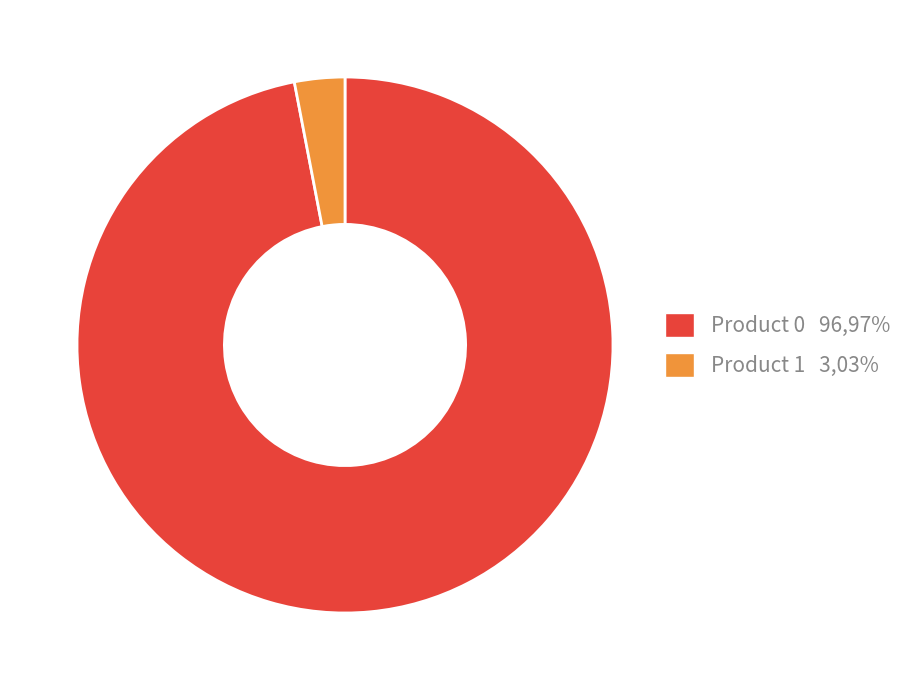

Do Product 1 and Product 0 together represent more than half of the pie?

Yes